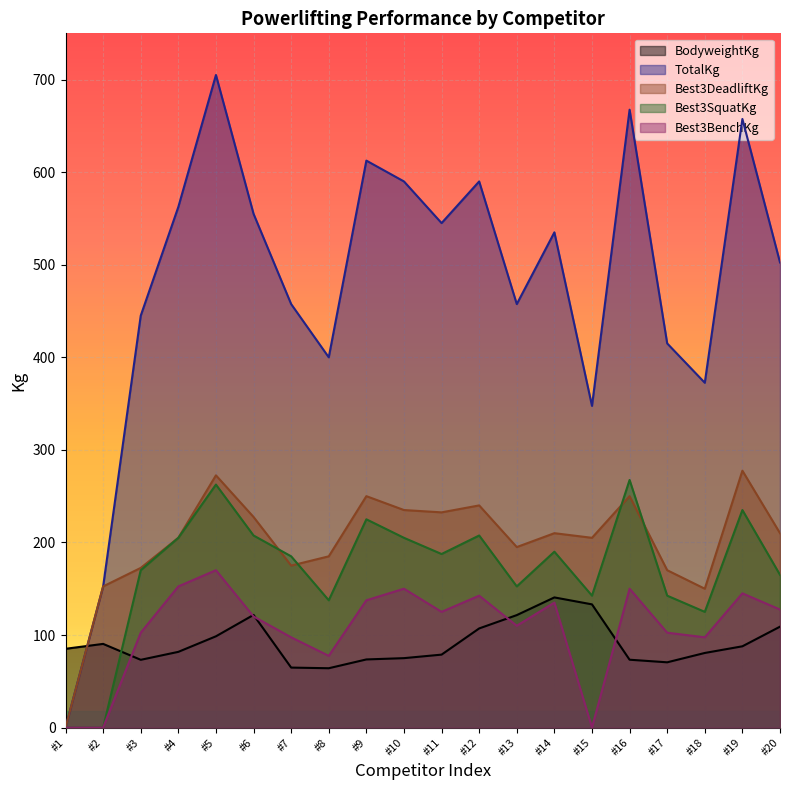

What is the difference between the highest and lowest values at #8?

335.9